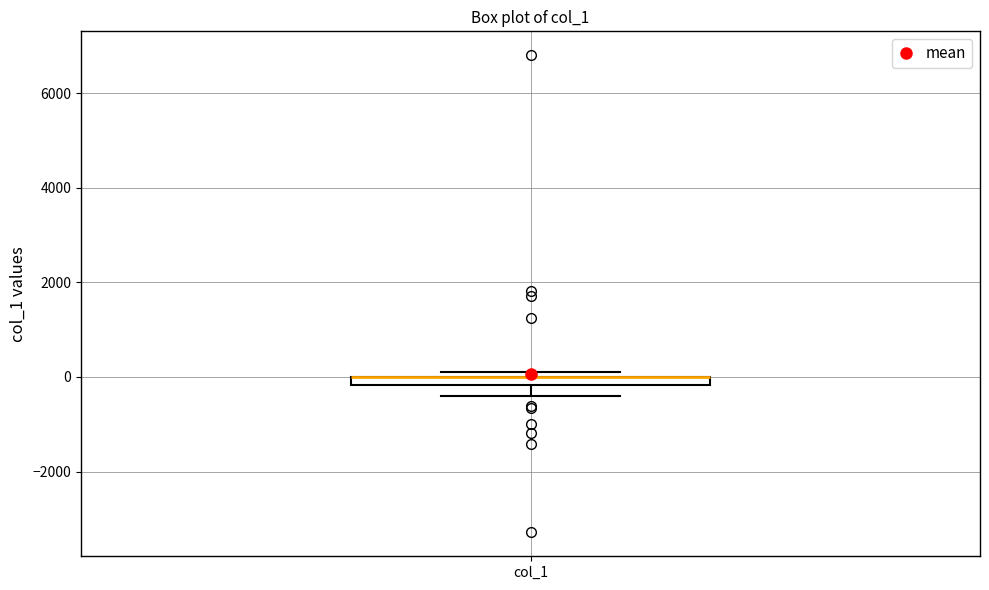

Where is the lower edge of the box for col_1 on the y-axis? The values are not printed on the chart, so give them approximately, as read against the axis.

-200